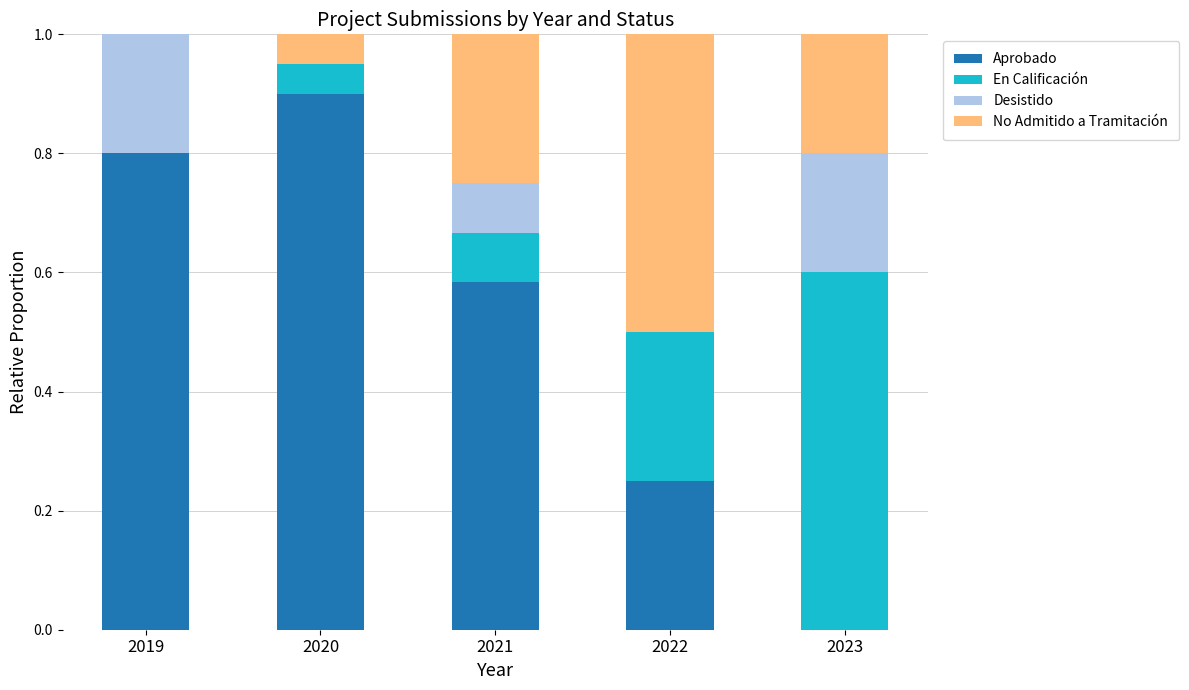

At which label does Aprobado reach its peak?

2020